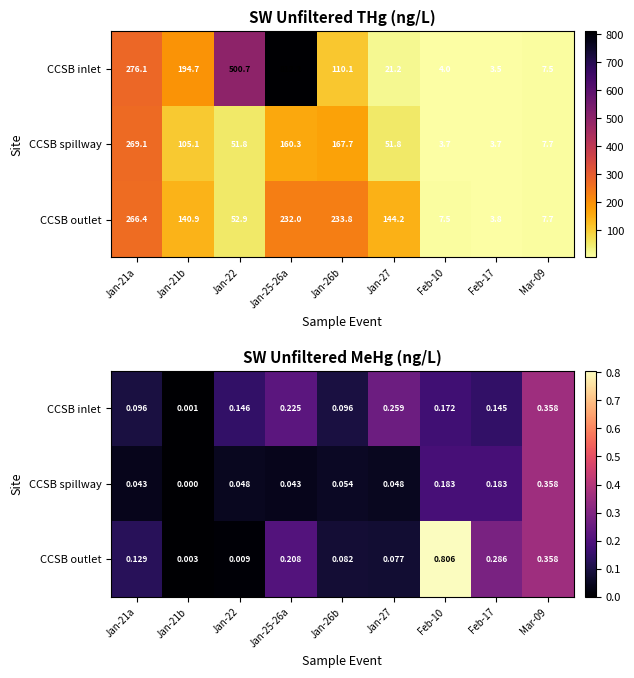

The CCSB inlet series shows 0.2 at Jan-25-26a. True or false?

True